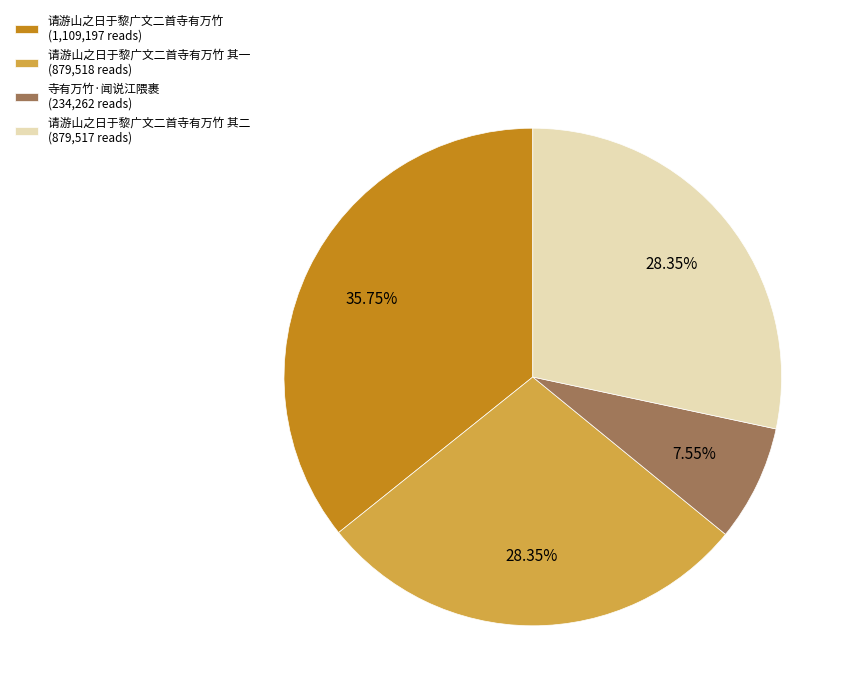

Count the number of slices in the pie.

4